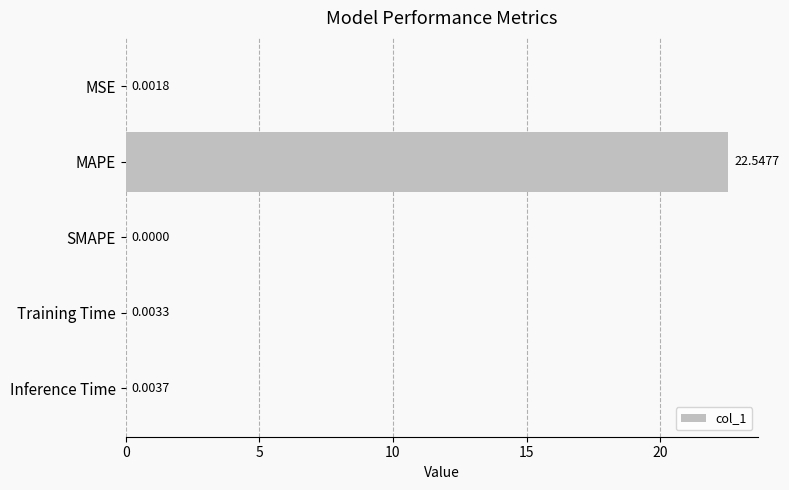

Which has a higher value, Inference Time or Training Time?

Inference Time